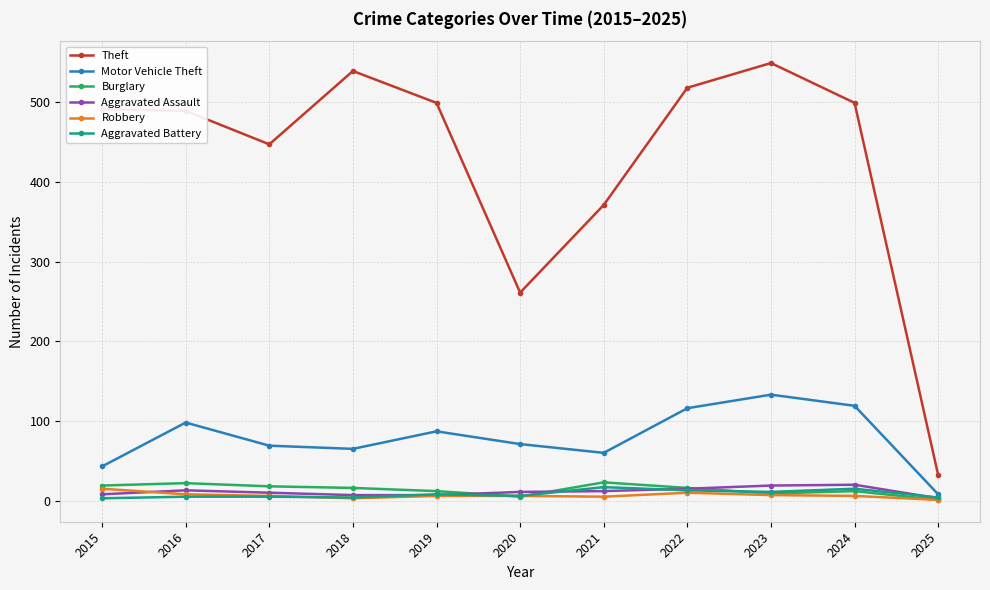

Read the Burglary value at 2019.

12